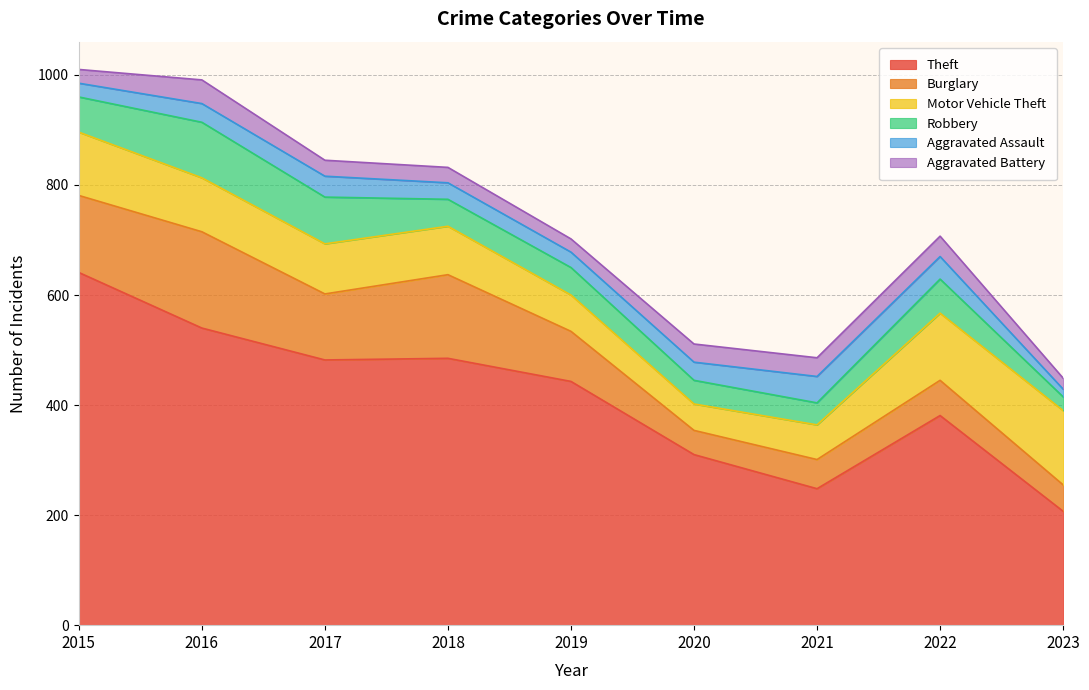

Count the number of data series in this chart.

6